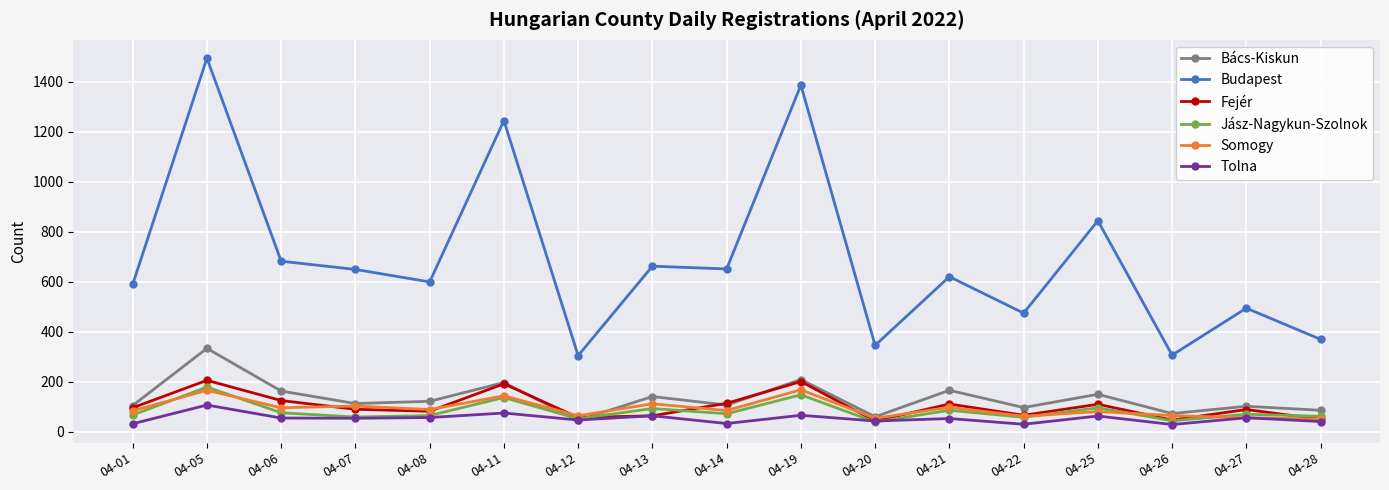

How many lines are shown in the chart?

6